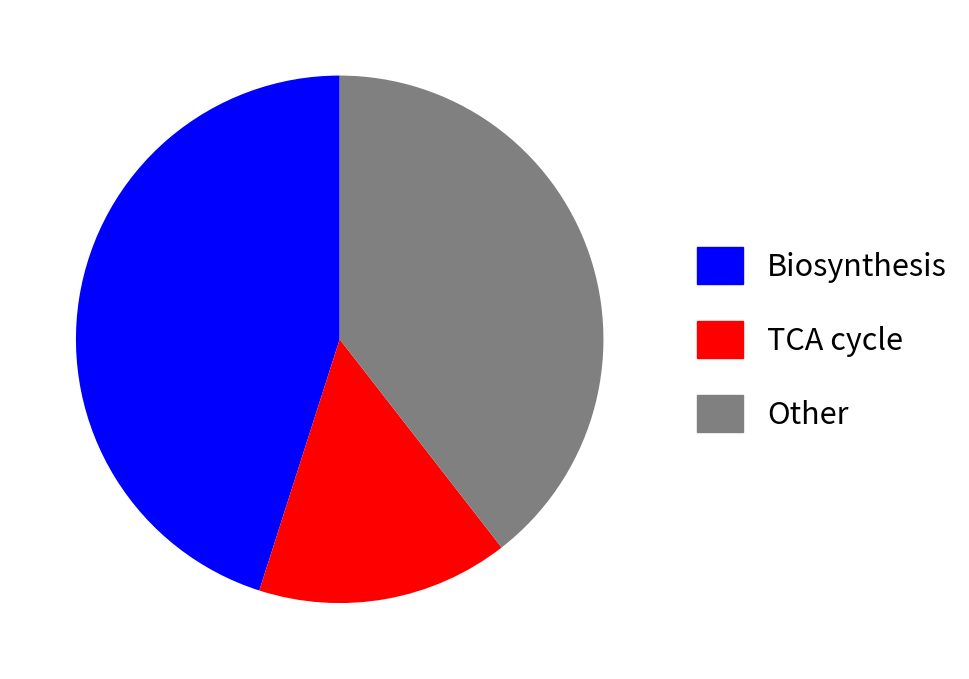

How many slices are in this pie chart?

3